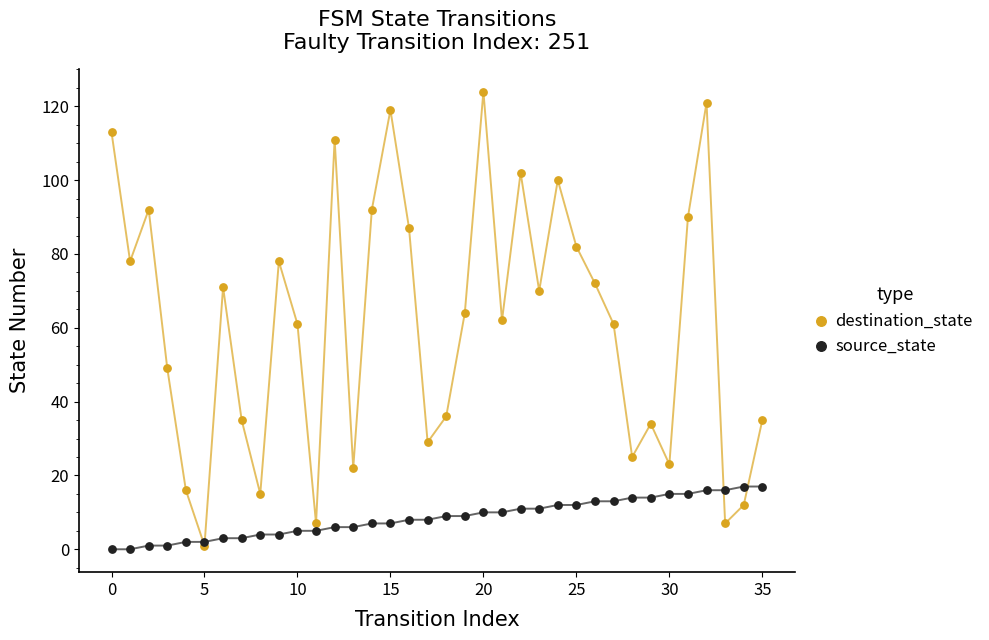

What are all the series names shown in the legend?

destination_state, source_state